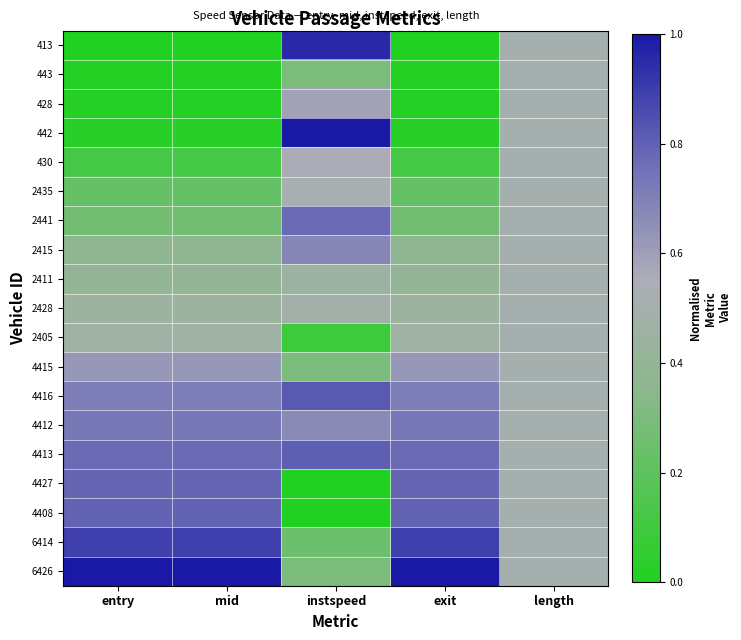

Between entry and instspeed, which series saw the biggest shift?

442